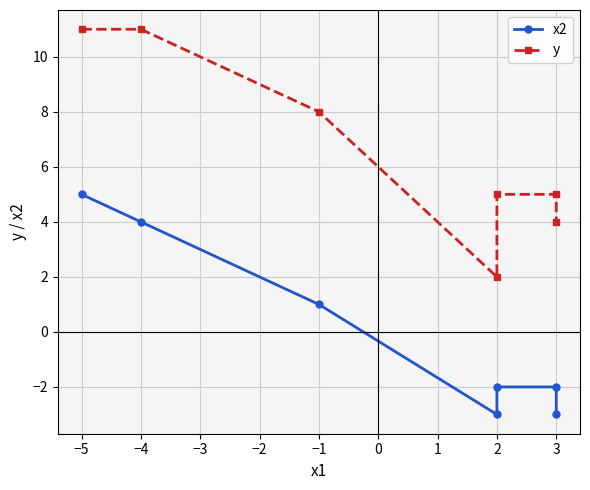

How many y values are between 4 and 11?

6